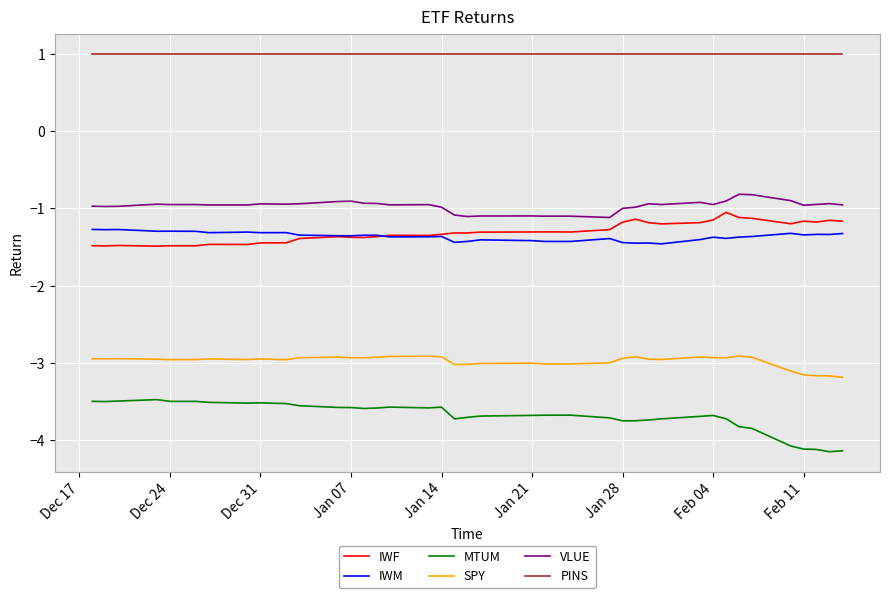

What is the smallest value displayed?

-4.1